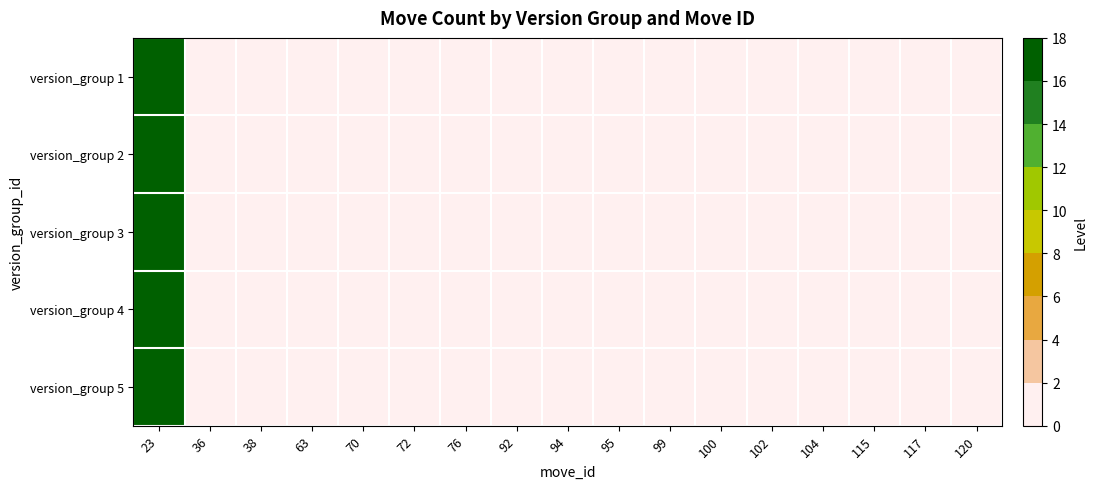

At which category does the chart reach its minimum across all series?

36